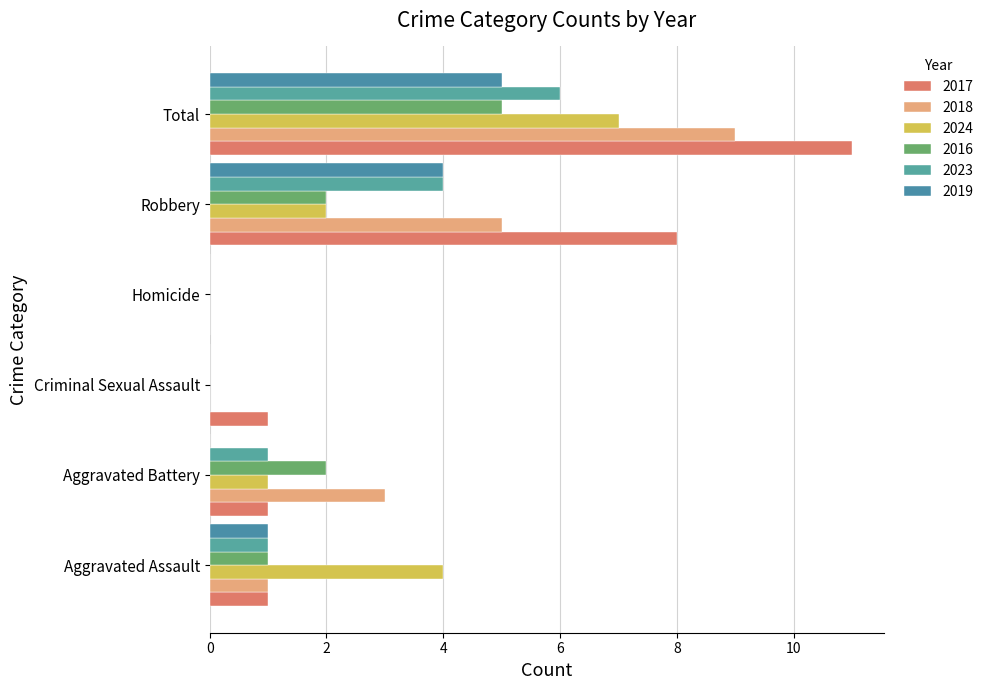

List the series in order of their peak value, highest first.

2017, 2018, 2024, 2023, 2016, 2019